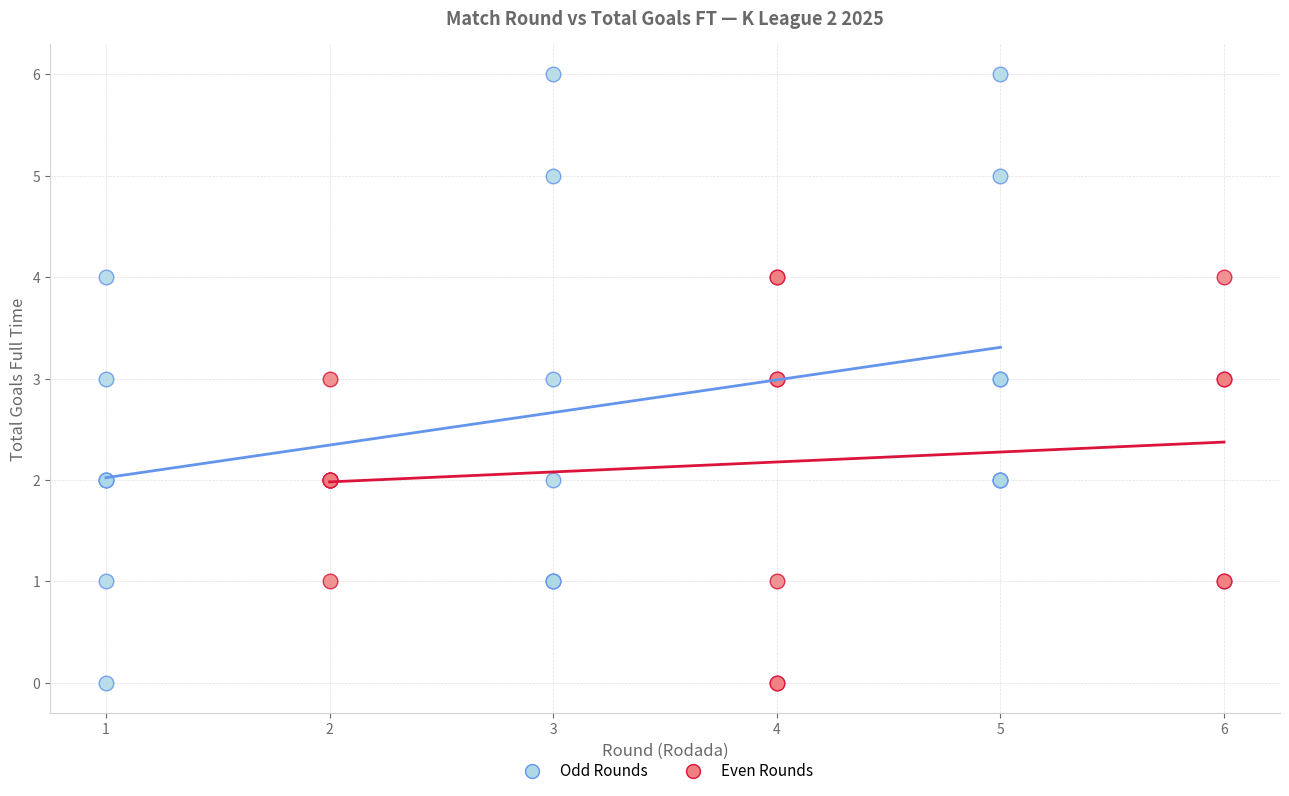

Which series contains the highest Y value?

Odd Rounds